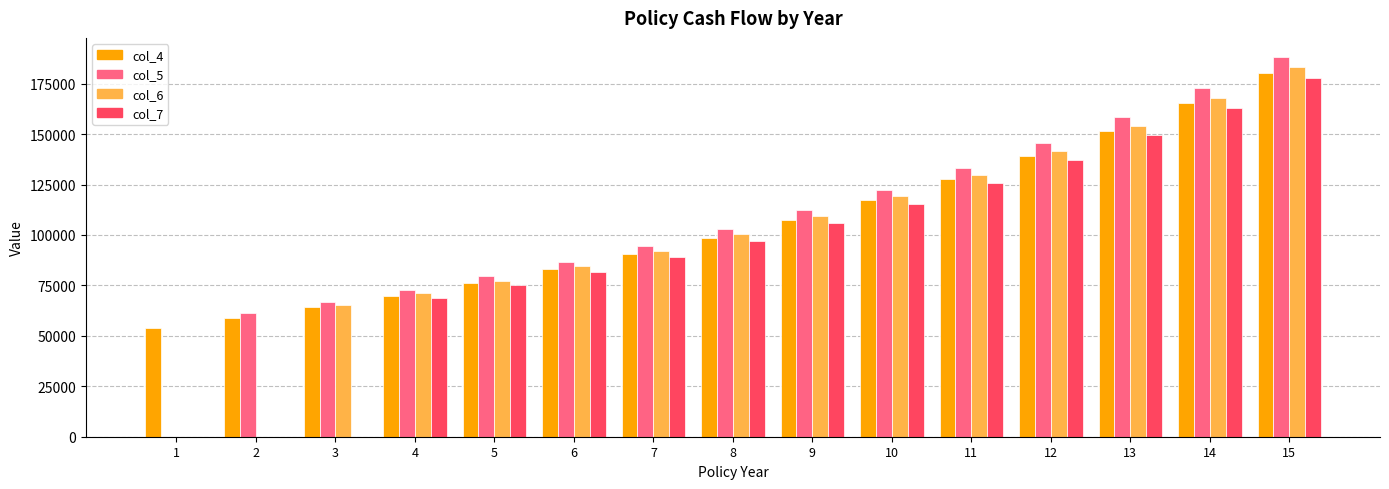

What is the sum of all col_7 values?

1387541.7